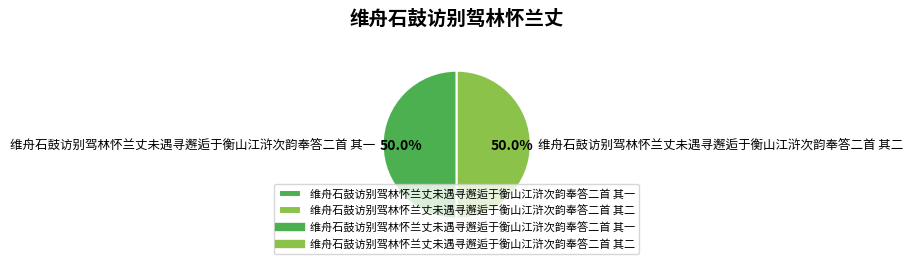

Approximately how many times larger is the value at 维舟石鼓访别驾林怀兰丈未遇寻邂逅于衡山江浒次韵奉答二首 其一 compared to 维舟石鼓访别驾林怀兰丈未遇寻邂逅于衡山江浒次韵奉答二首 其二?

1.0